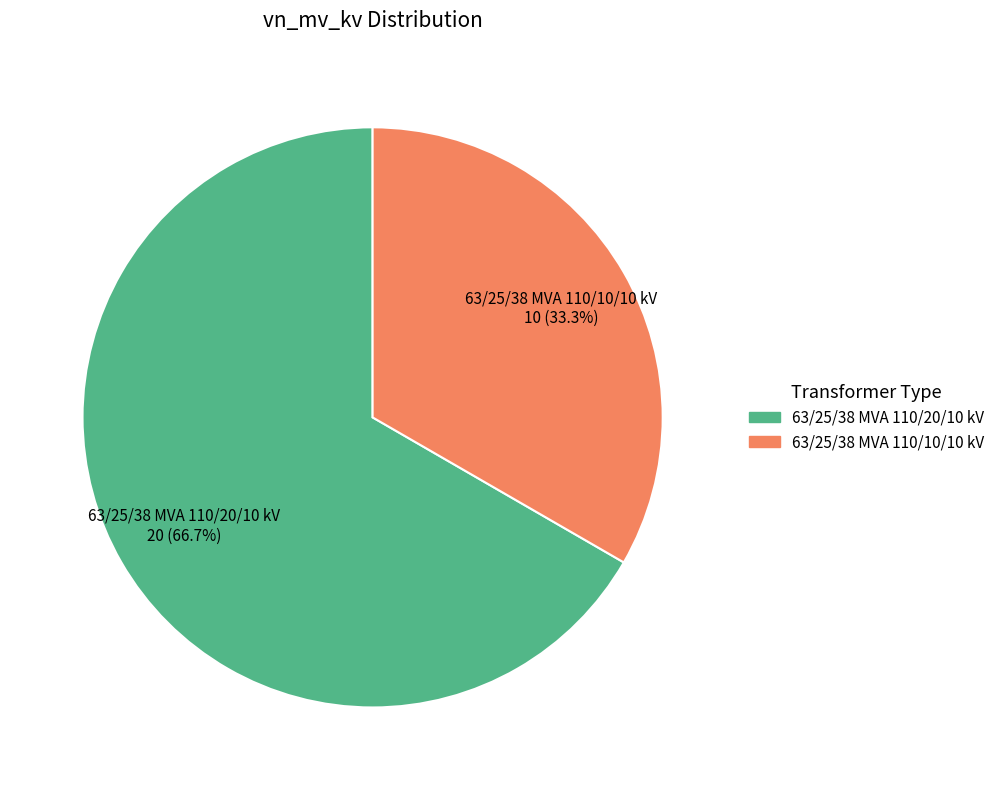

Is 63/25/38 MVA 110/10/10 kV the majority of the pie?

No